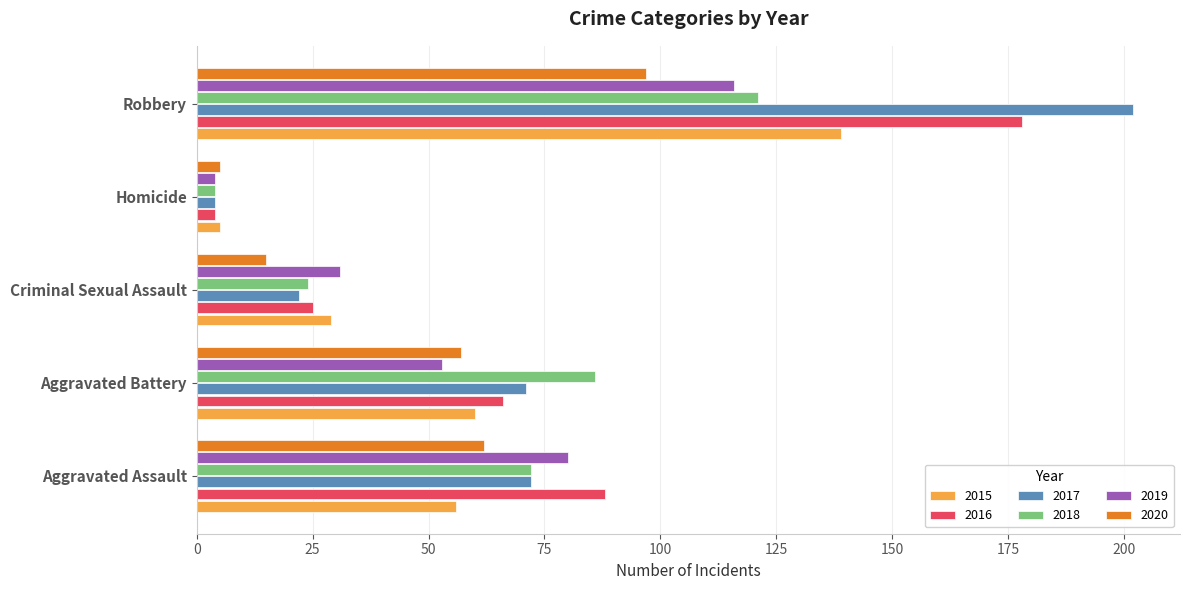

At which category is the sum across all series the highest?

Robbery